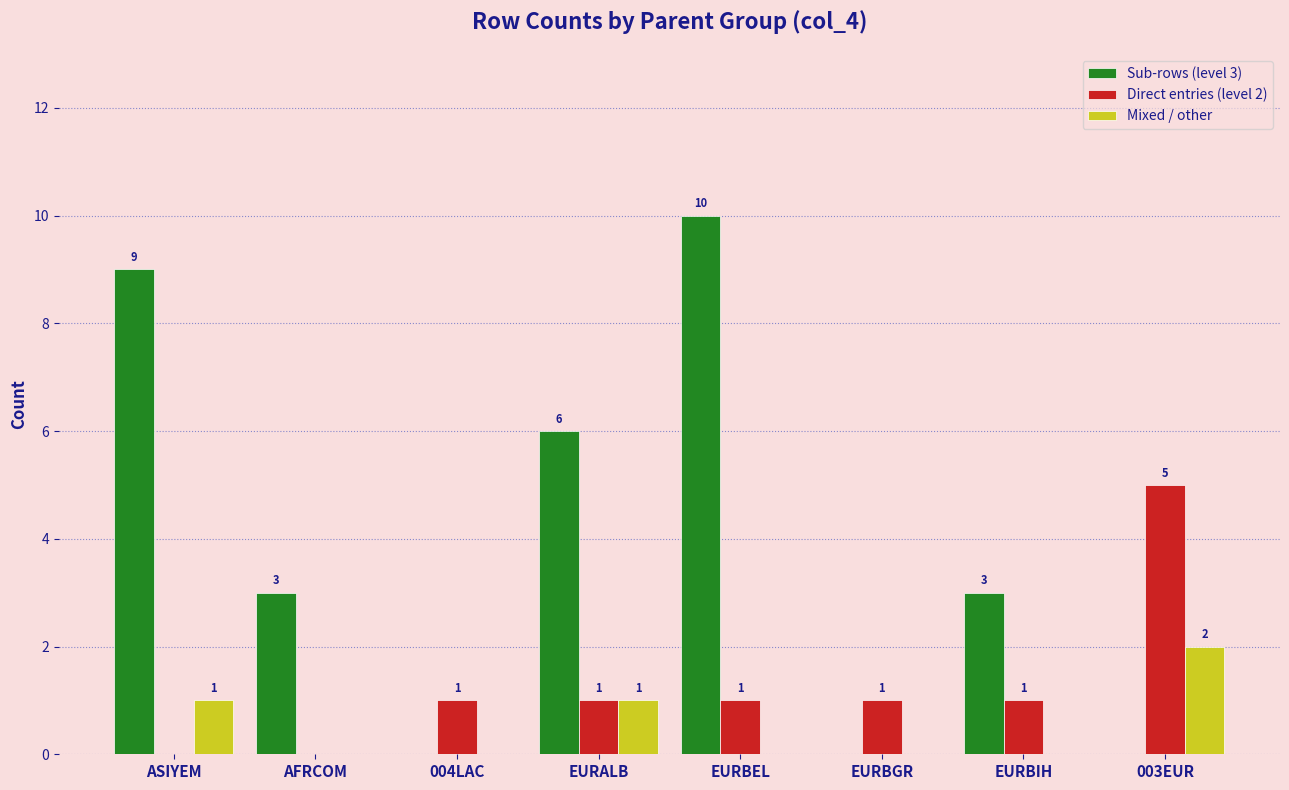

Between EURBGR and EURBIH, which series saw the biggest shift?

Sub-rows (level 3)